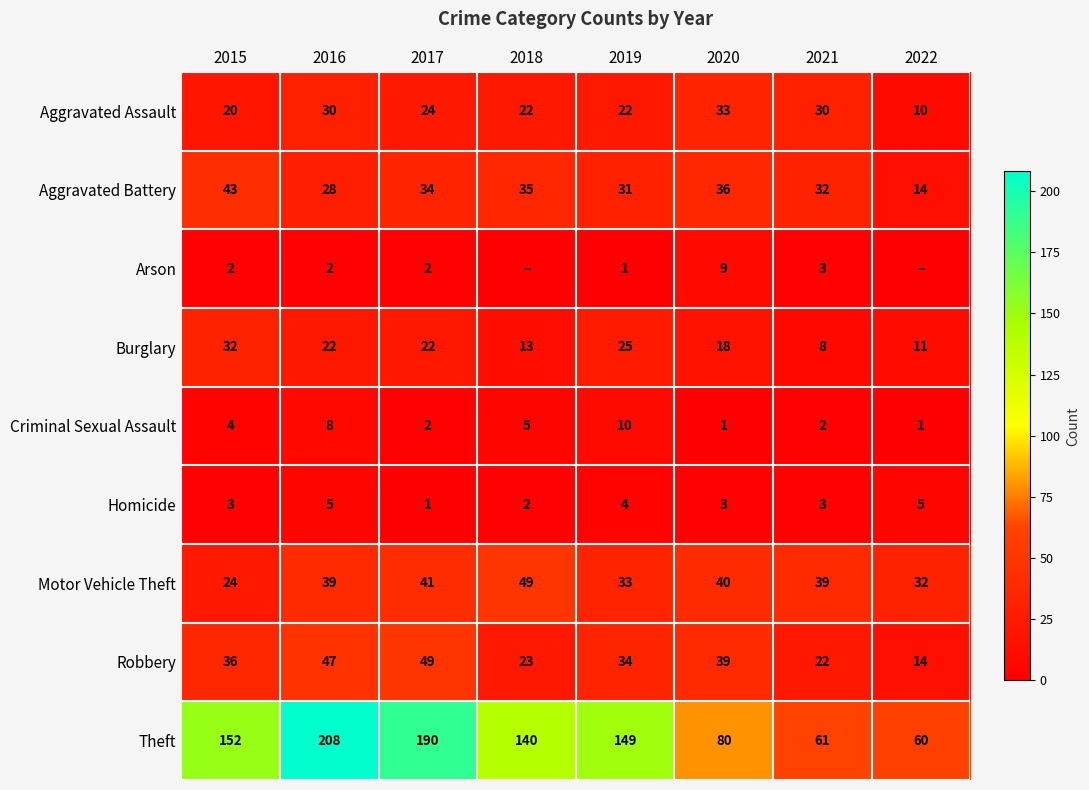

Count the number of categories in the chart.

8